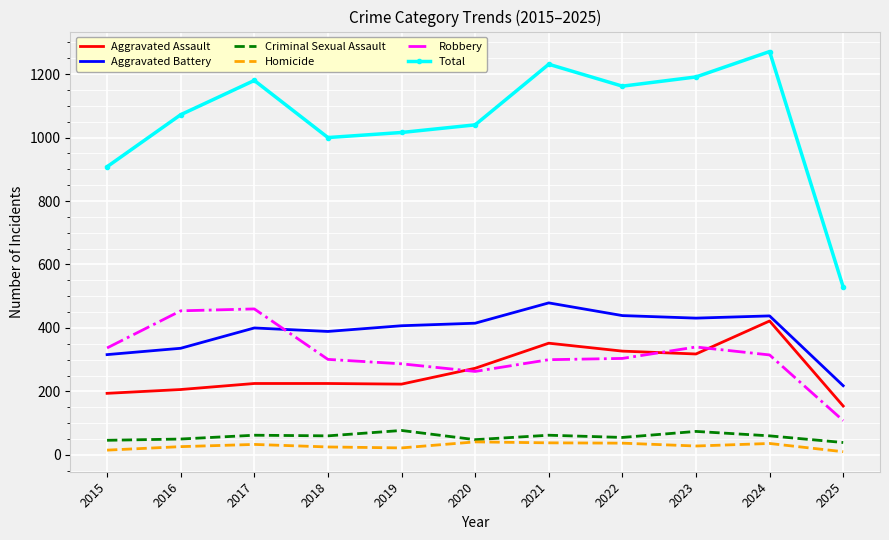

Between 2016 and 2018, which series saw the biggest shift?

Robbery